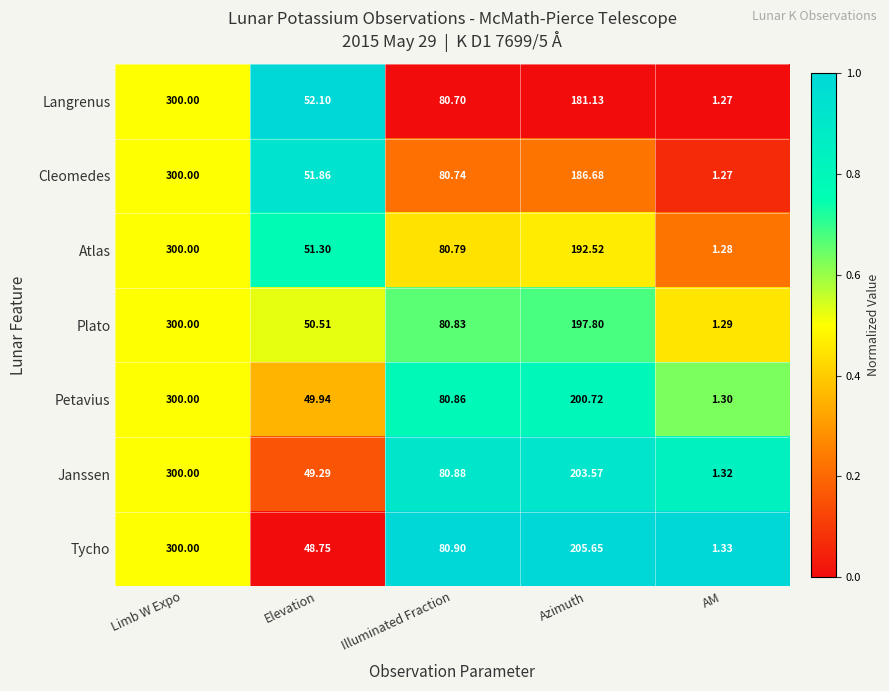

What is the total value across all series at Limb W Expo?

2100.0